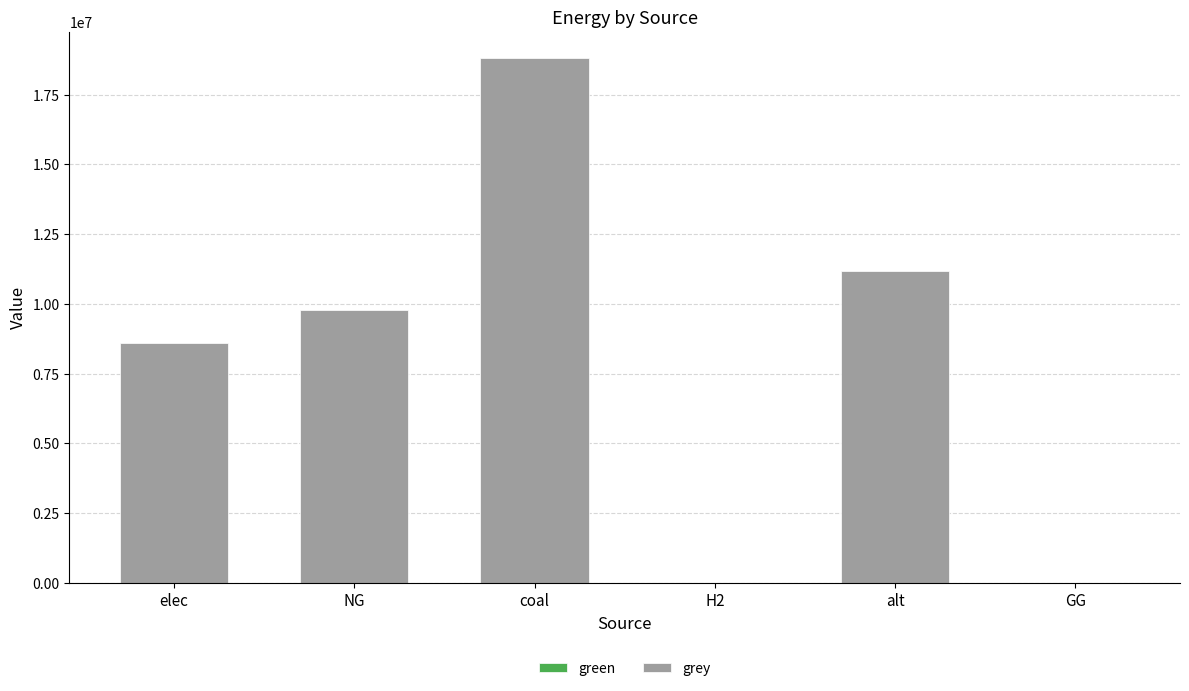

What is the approximate value at elec?

8606867.9